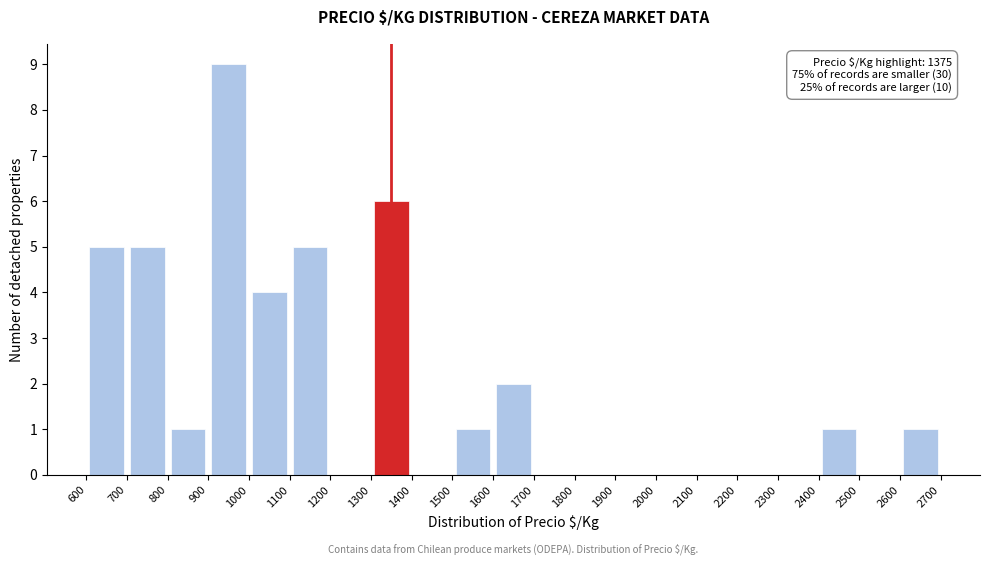

Which range on the x-axis has the tallest bar?

900 to 1000